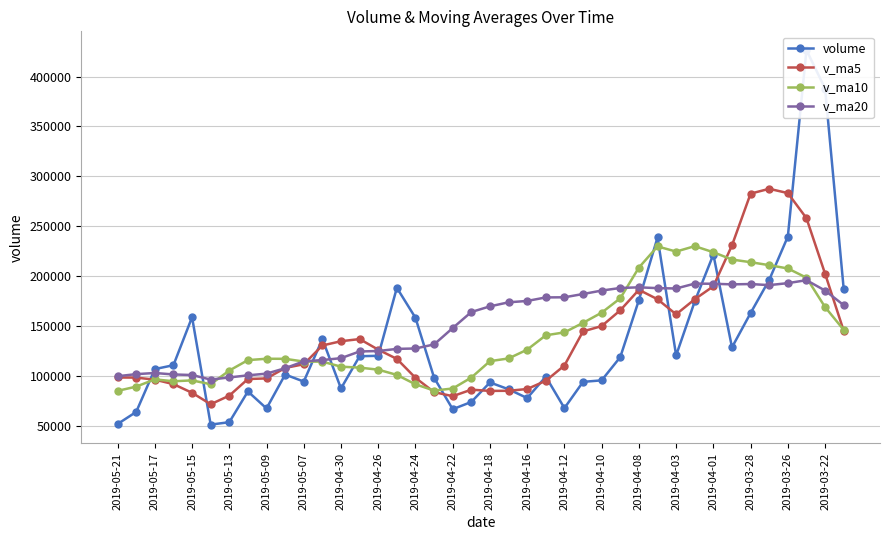

Is it true that v_ma5 equals 49125.6 at 21?

False